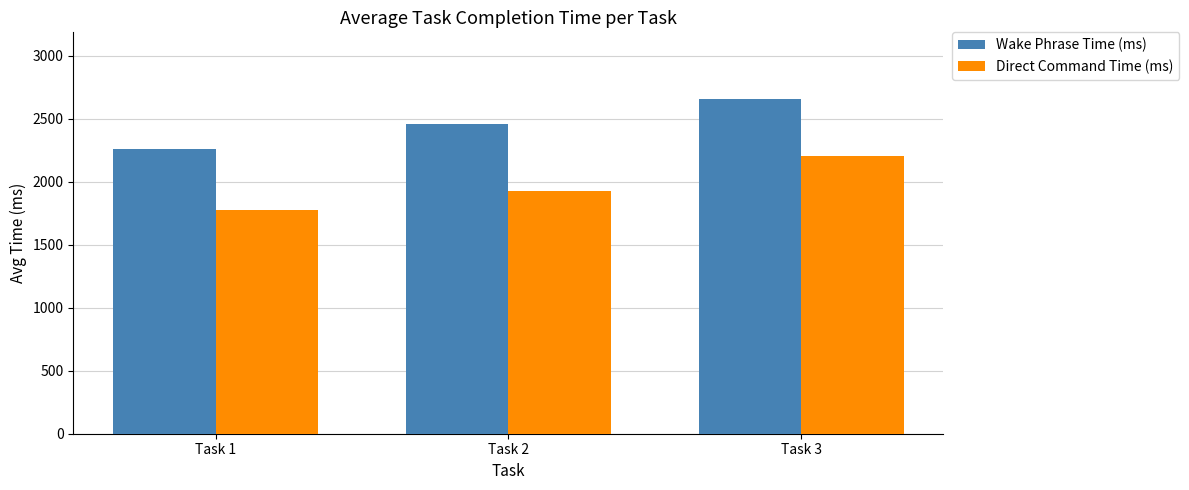

How many data points in Direct Command Time (ms) are less than 1929?

1